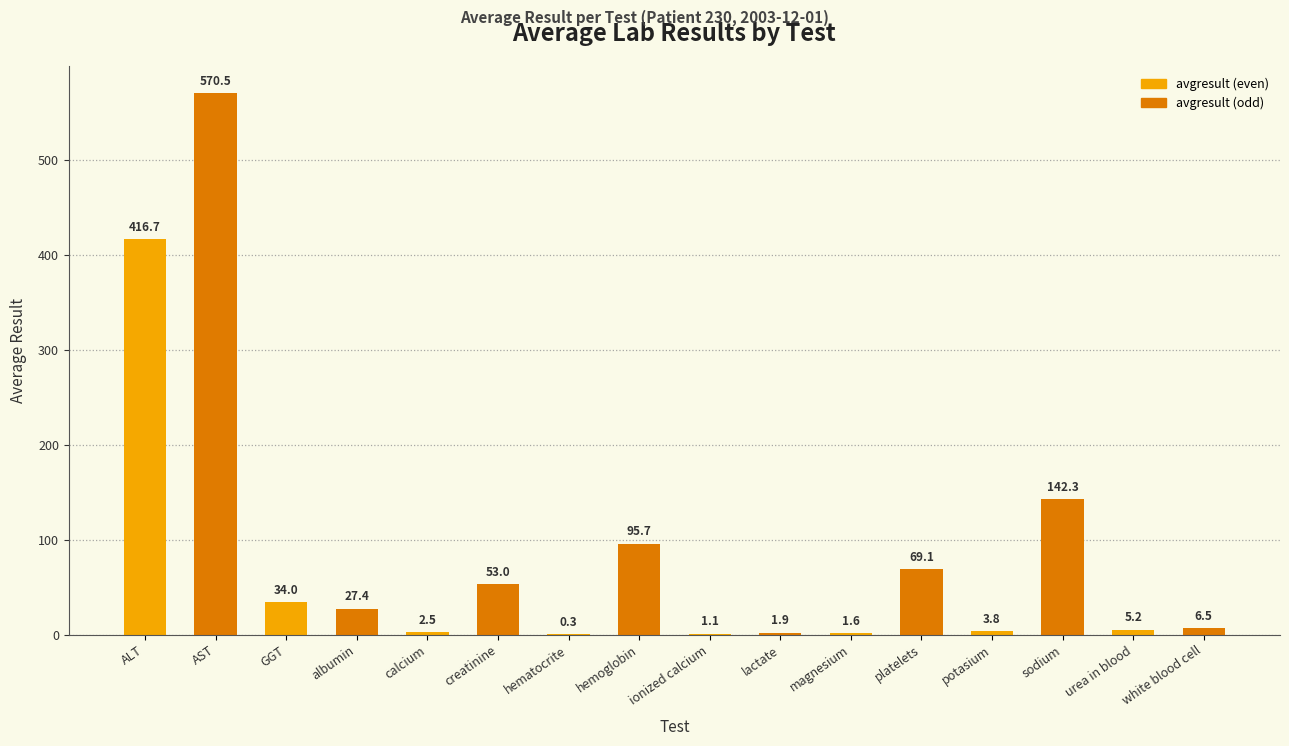

Between albumin and hematocrite, which is larger?

albumin